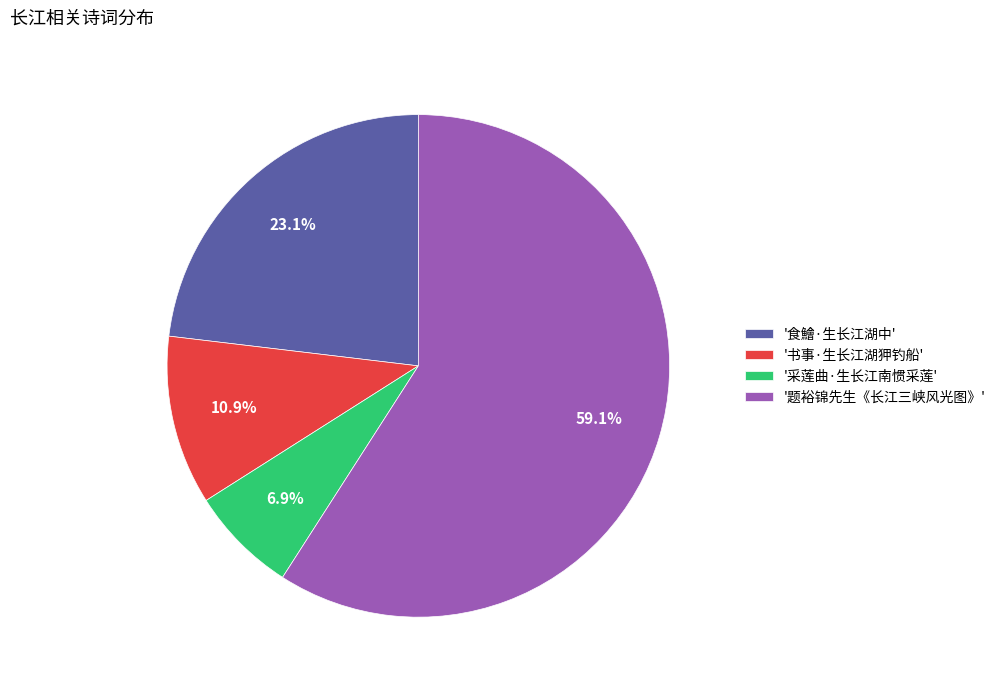

Which slice represents more than half of the pie?

'题裕锦先生《长江三峡风光图》'